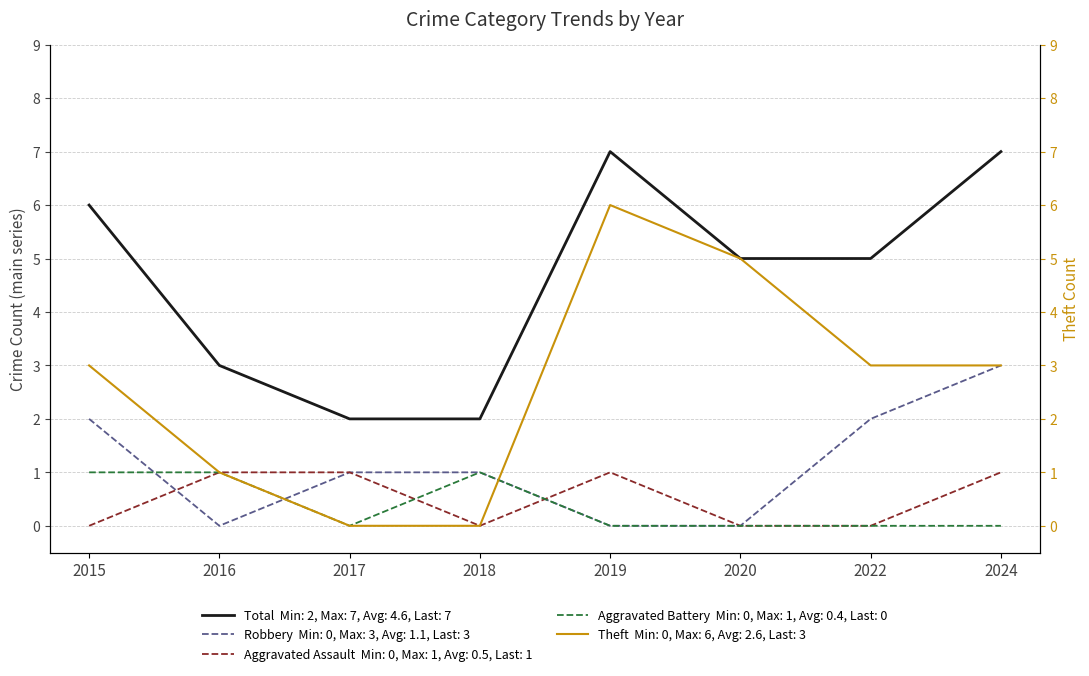

What is the value of the Theft point at the 6th from the left?

5